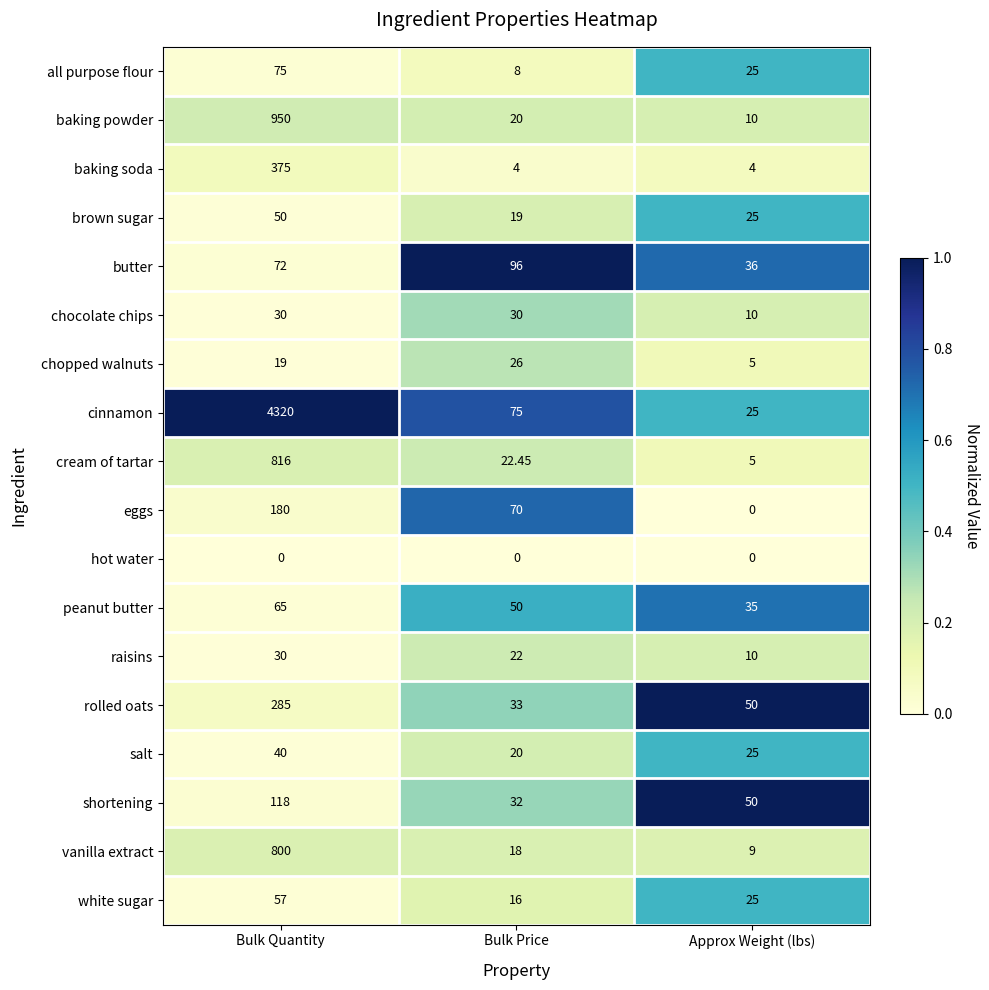

Which series has the largest total across all categories?

cinnamon